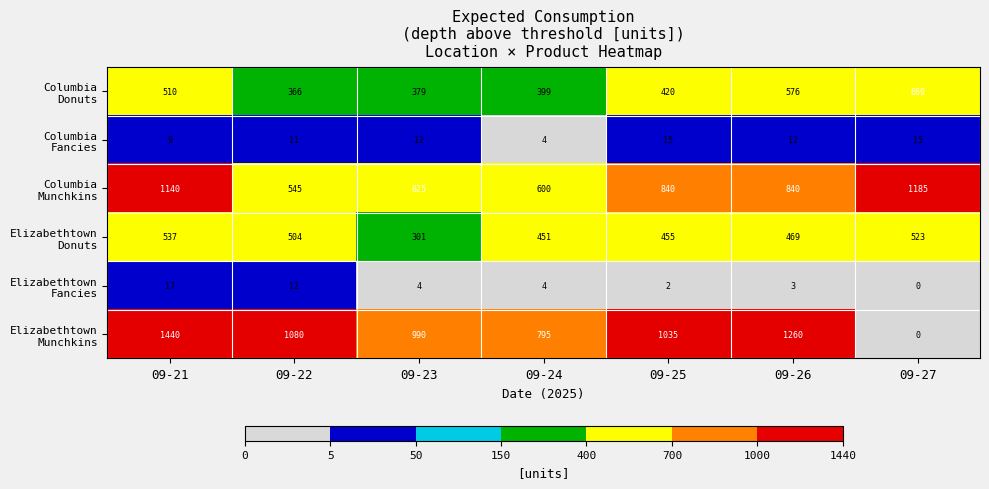

What is the spread (max minus min) of values at 09-25?

1033